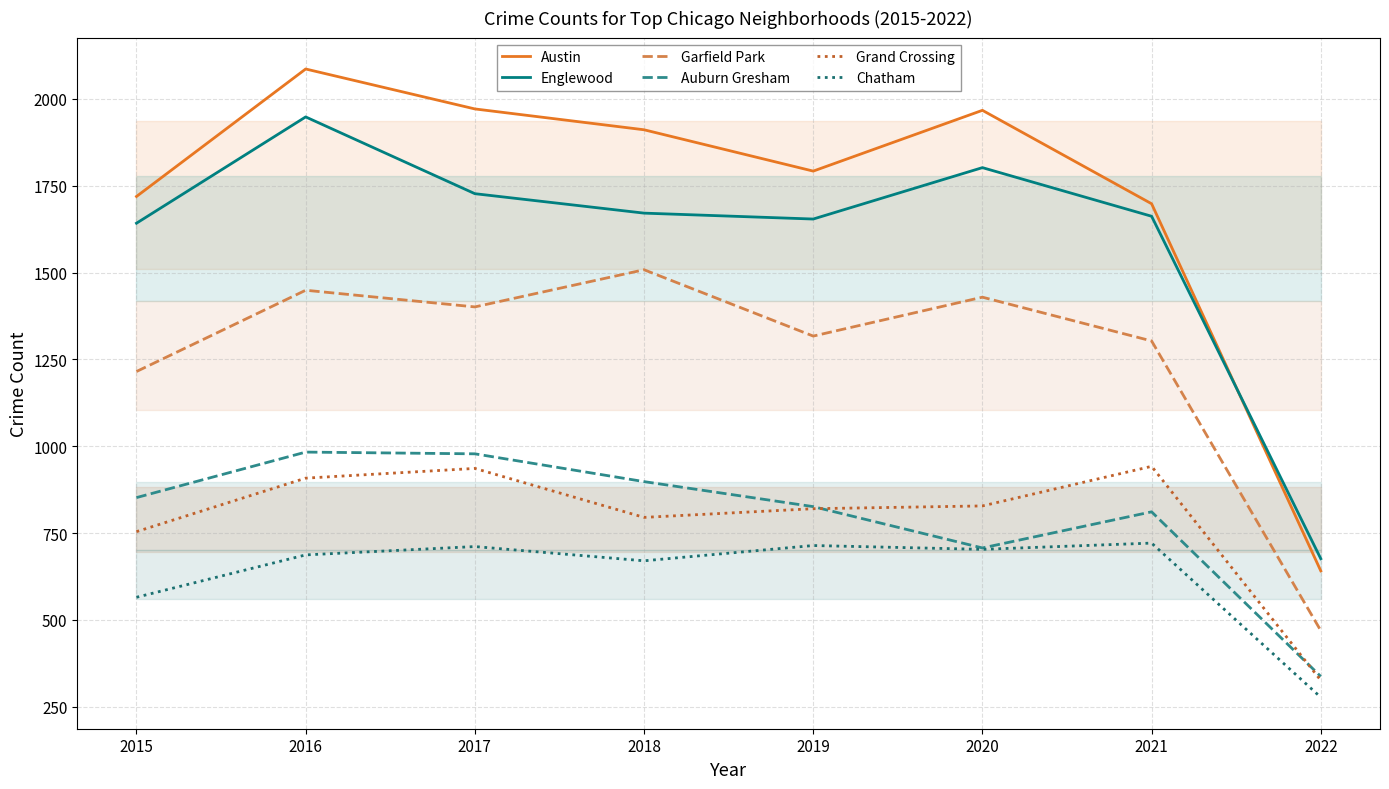

Which has a higher value, 2015 or 2022?

2015